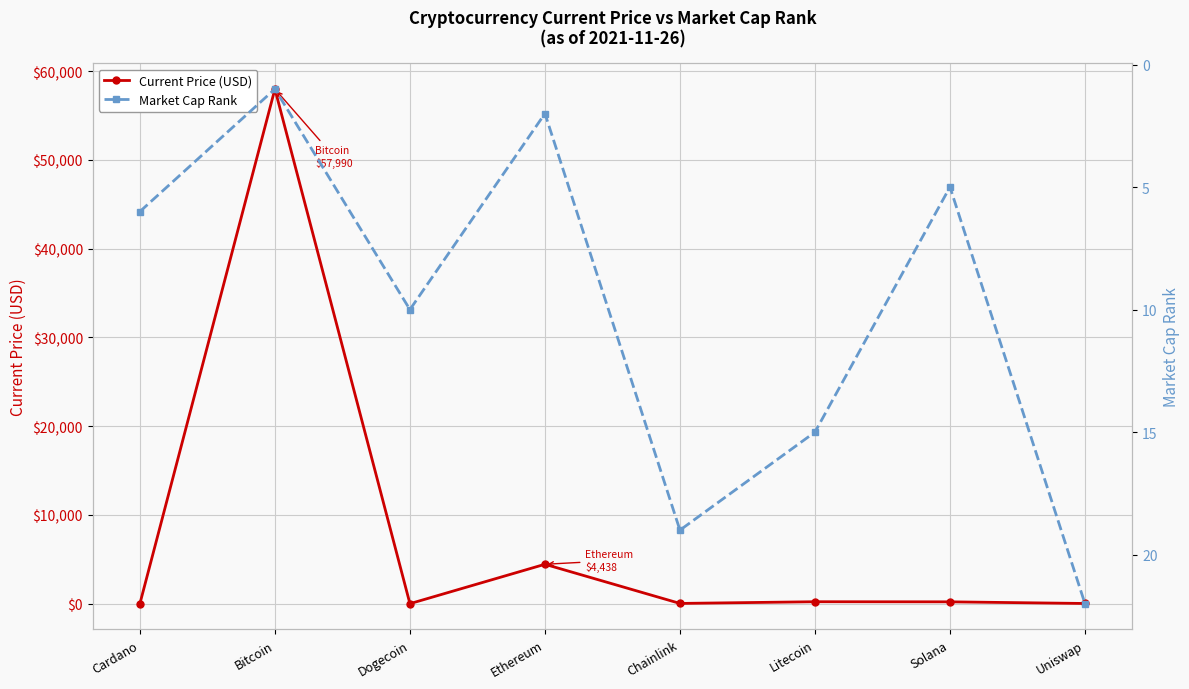

What are all the series names shown in the legend?

Current Price (USD), Market Cap Rank